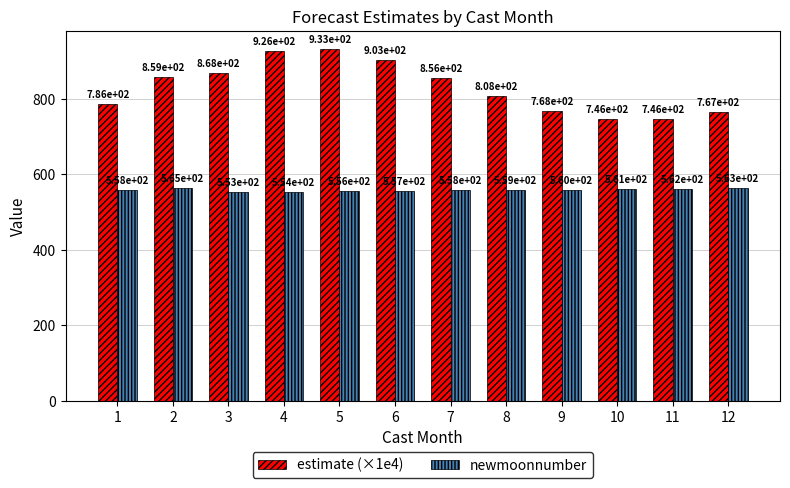

Read the estimate (×1e4) value at 10.

746.1